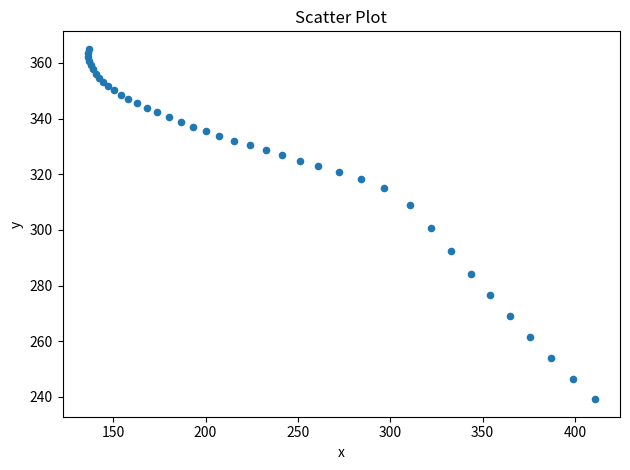

What is the range of Y values (max minus min)?

125.9